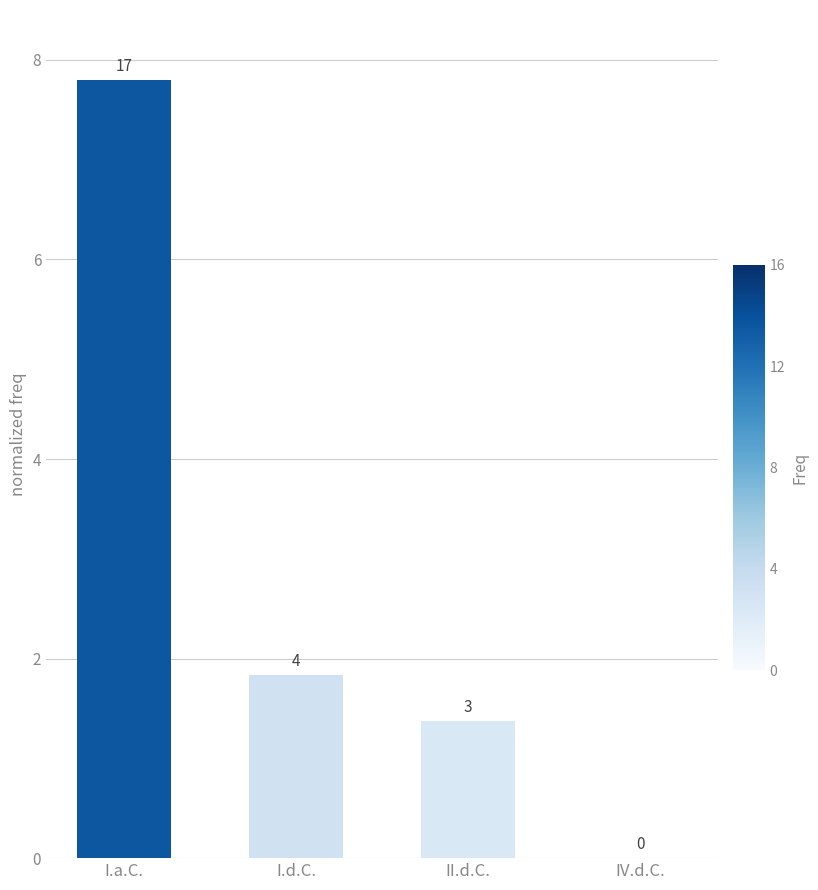

The chart shows a value of 11.0 at I.a.C.. True or false?

False